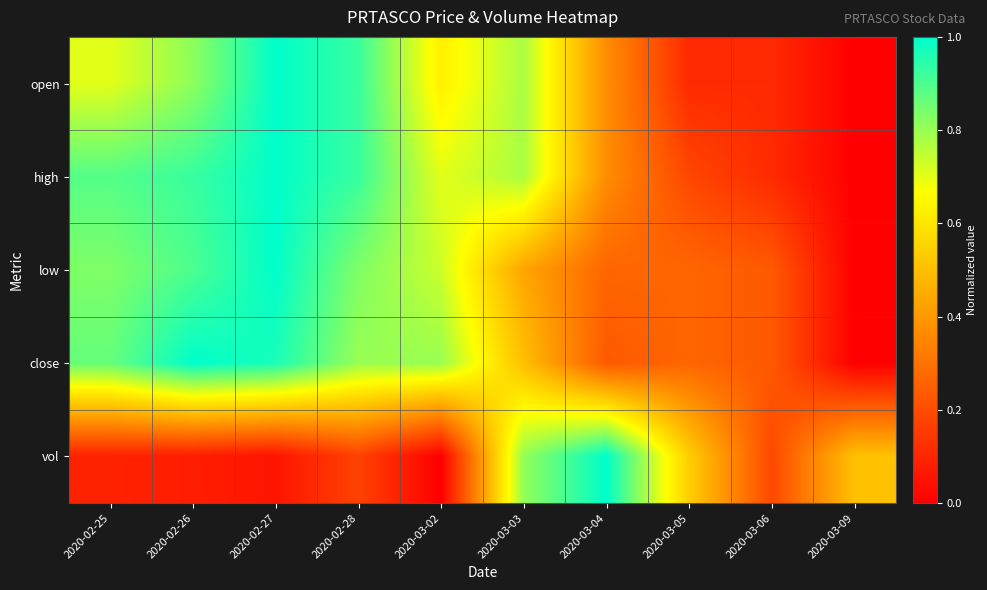

At which category does the chart reach its minimum across all series?

2020-03-09